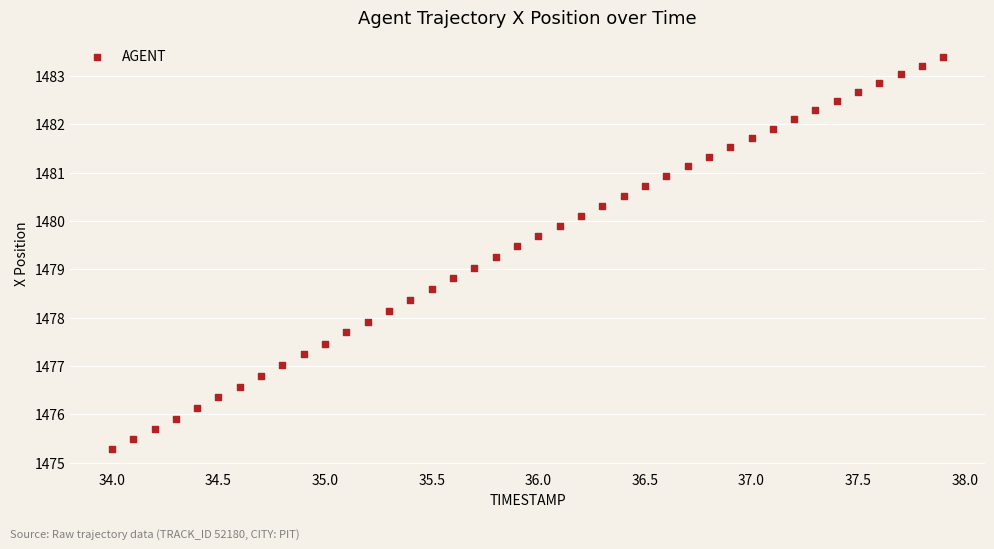

What is the range of X values (max minus min)?

3.9